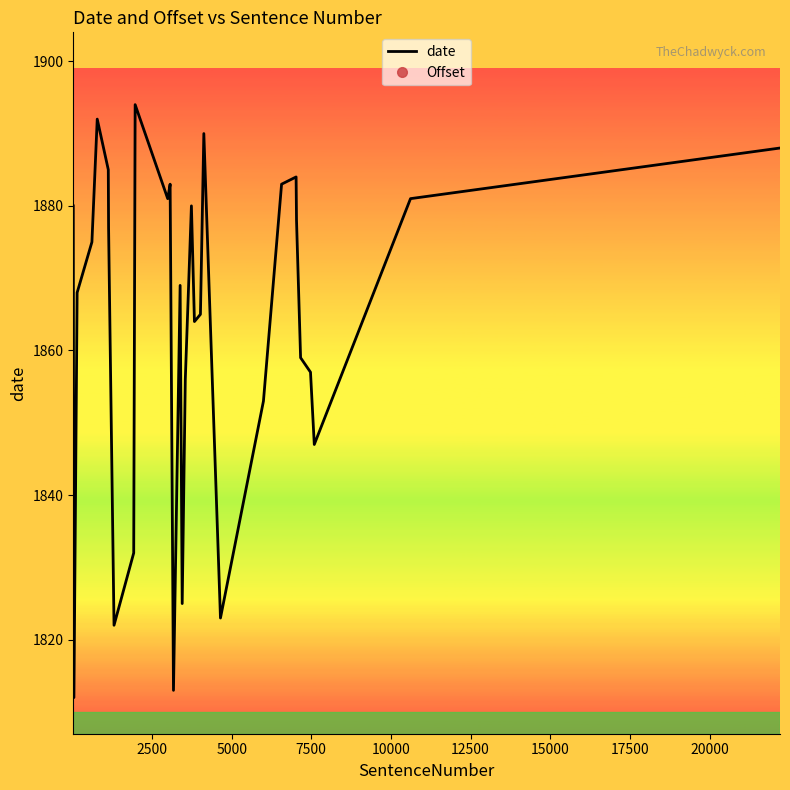

Which series has the largest total across all categories?

date